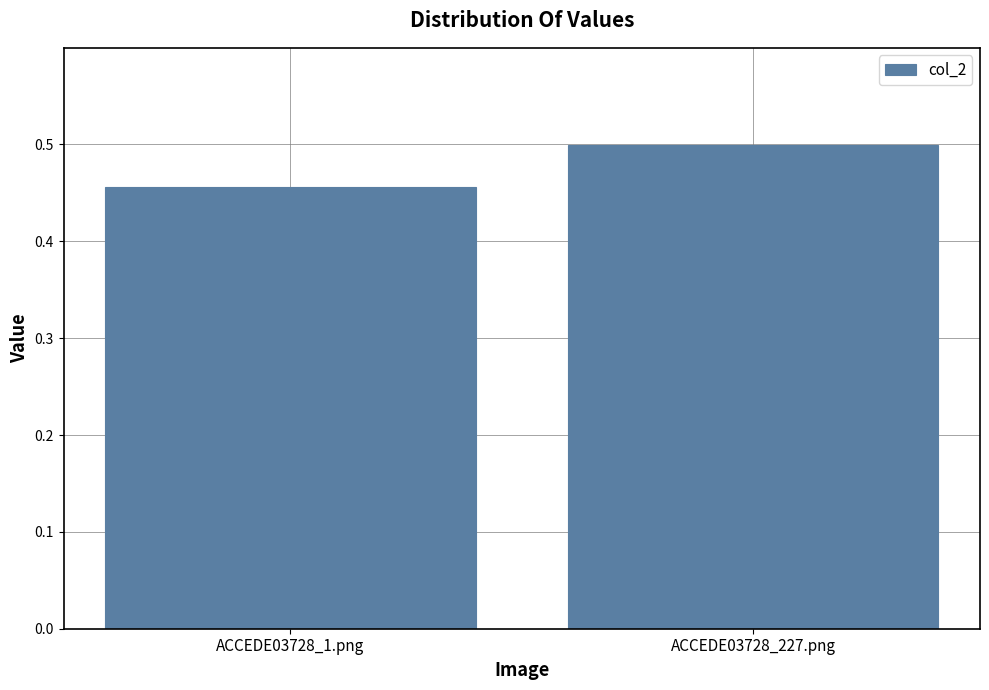

Rank the categories by value from lowest to highest.

ACCEDE03728_1.png, ACCEDE03728_227.png